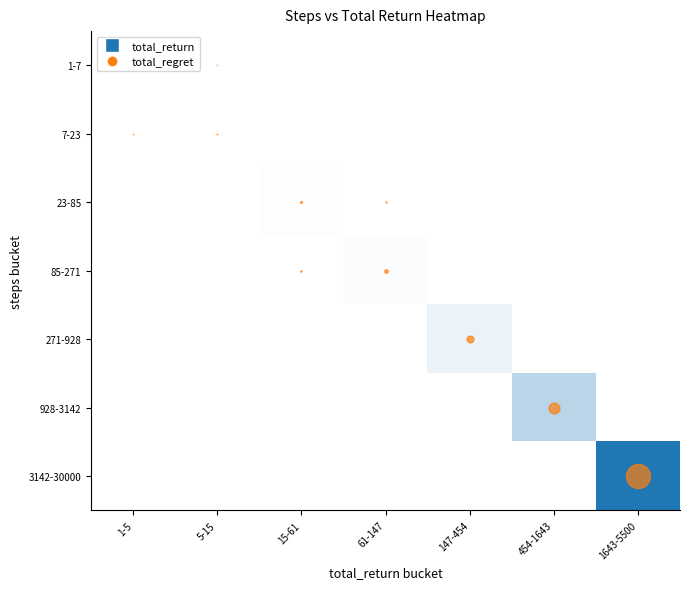

How many categories are shown in the chart?

7